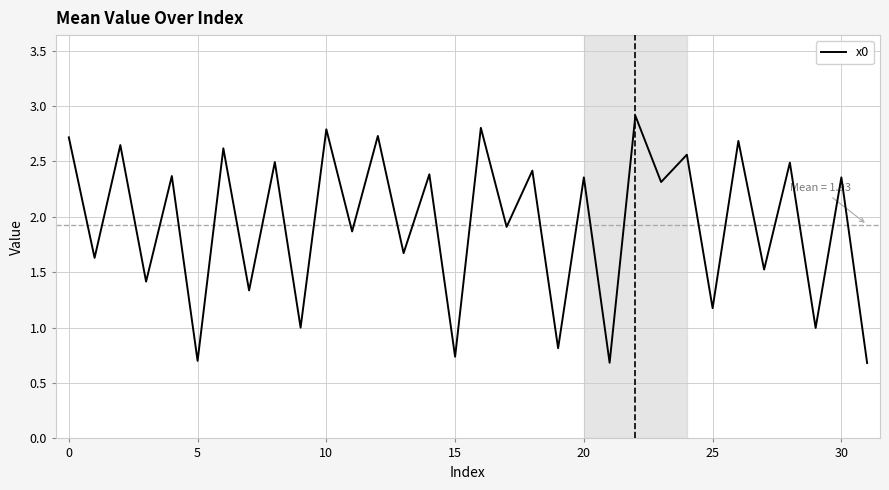

What is the greatest value displayed?

2.9